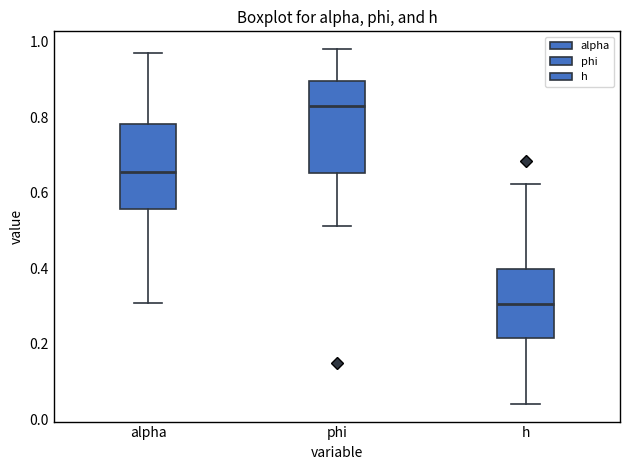

Where is the upper edge of the box for h on the y-axis? The values are not printed on the chart, so give them approximately, as read against the axis.

0.40